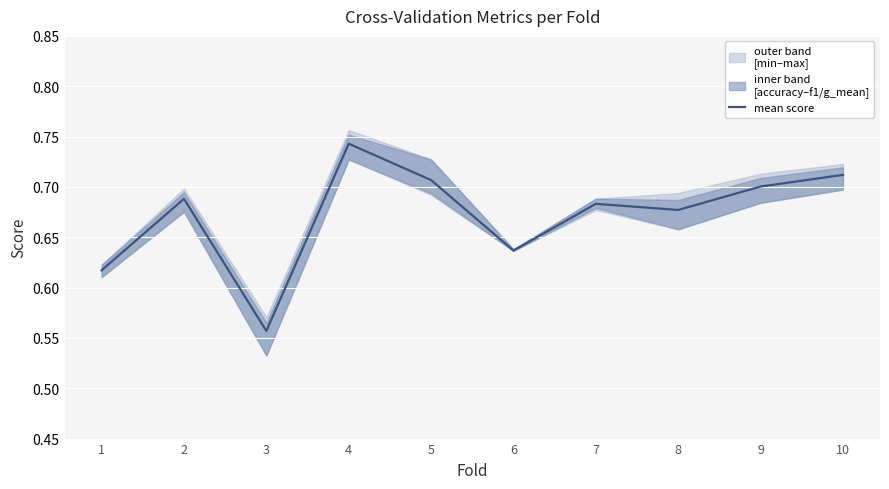

What is the change in value from 3 to 9?

+0.1